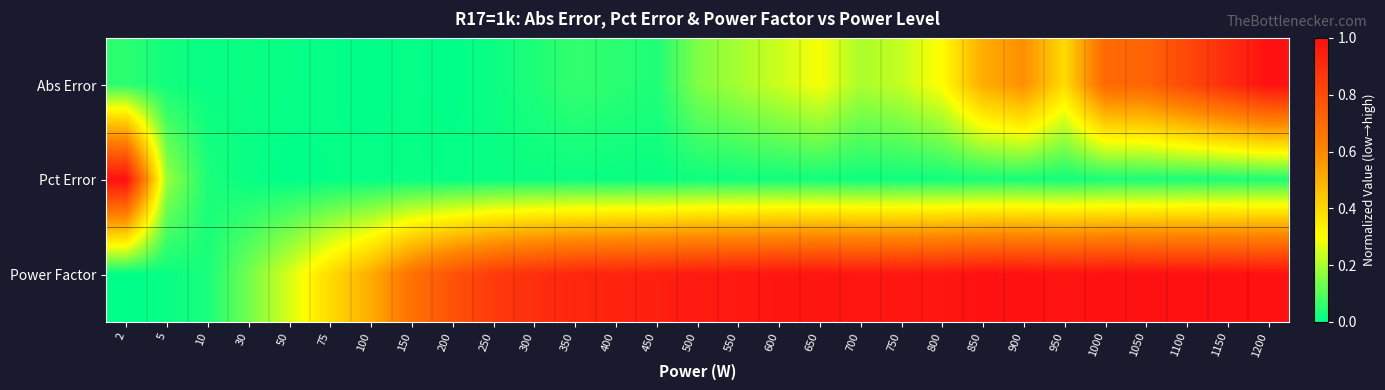

At how many categories does at least one series exceed 0?

29